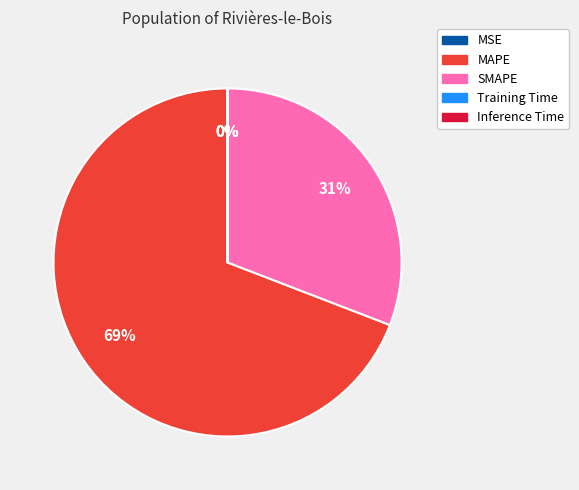

The MAPE slice represents 63% of the pie. True or false?

False